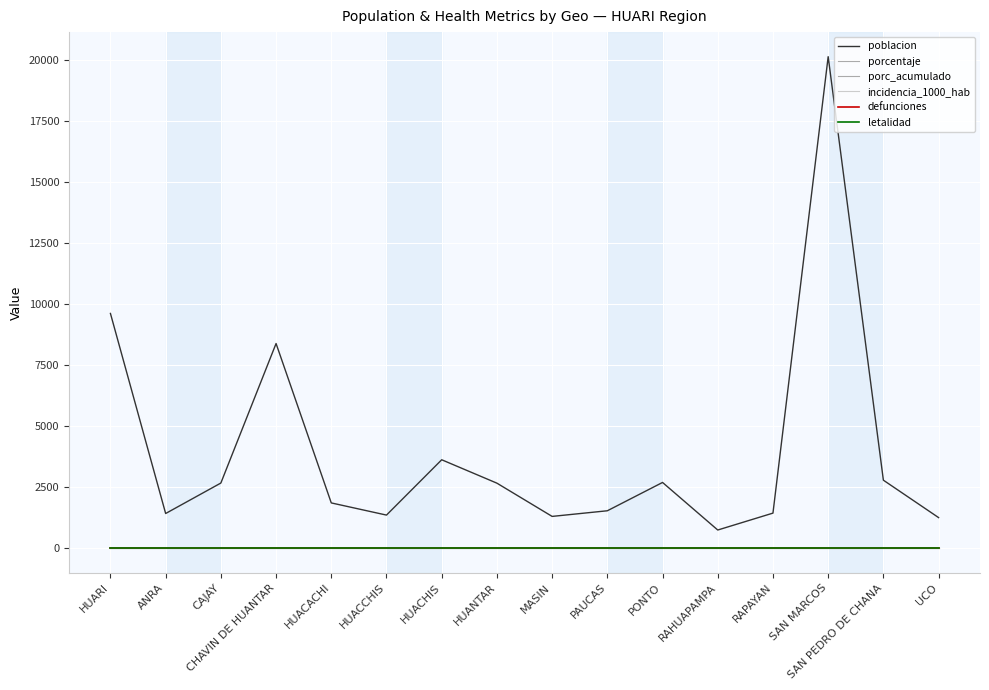

Does the chart have visible grid lines?

Yes